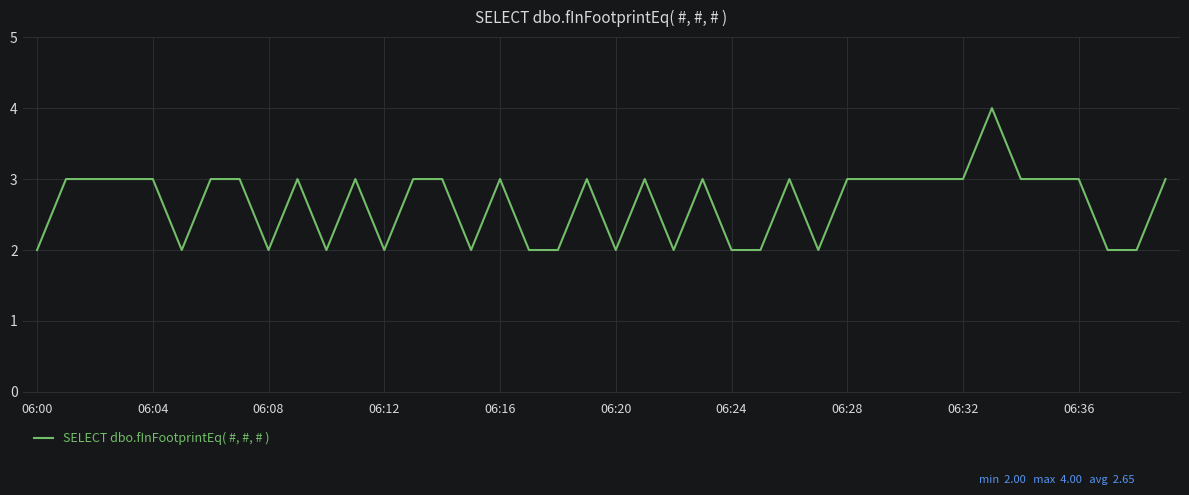

How many lines are shown in the chart?

1